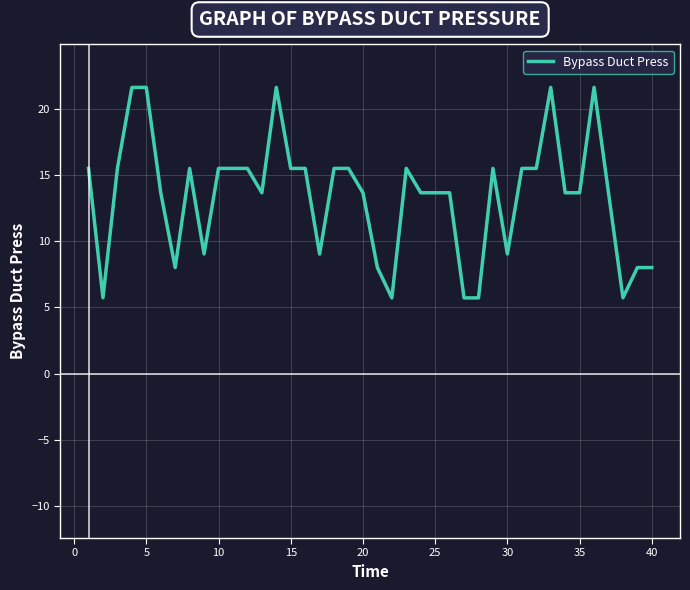

What is the smallest value displayed?

5.7